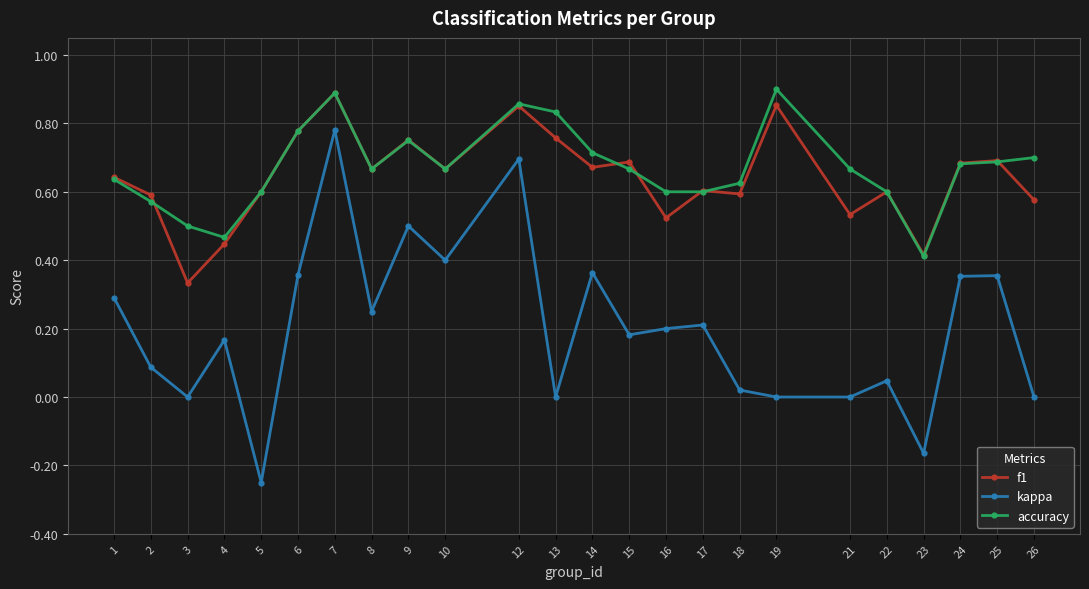

The kappa series shows 0.5 at 6. True or false?

False